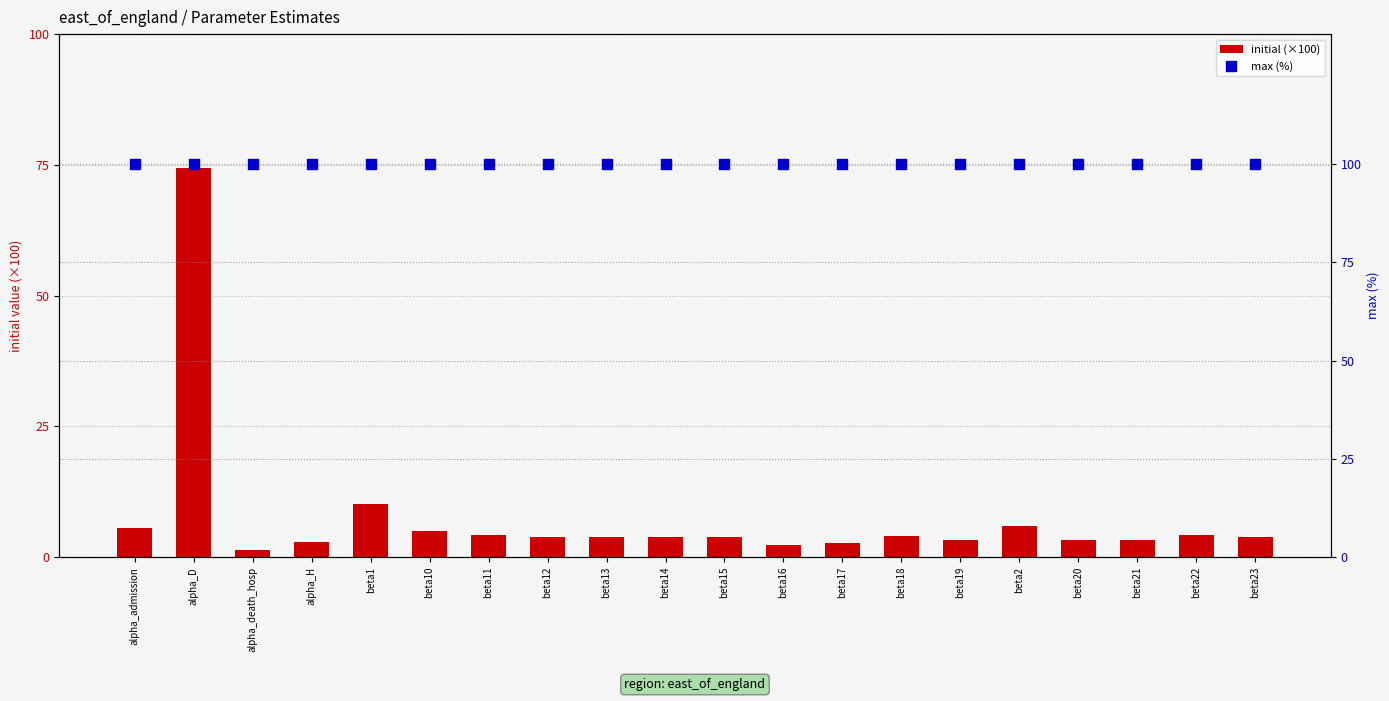

At which category is the sum across all series the highest?

alpha_D